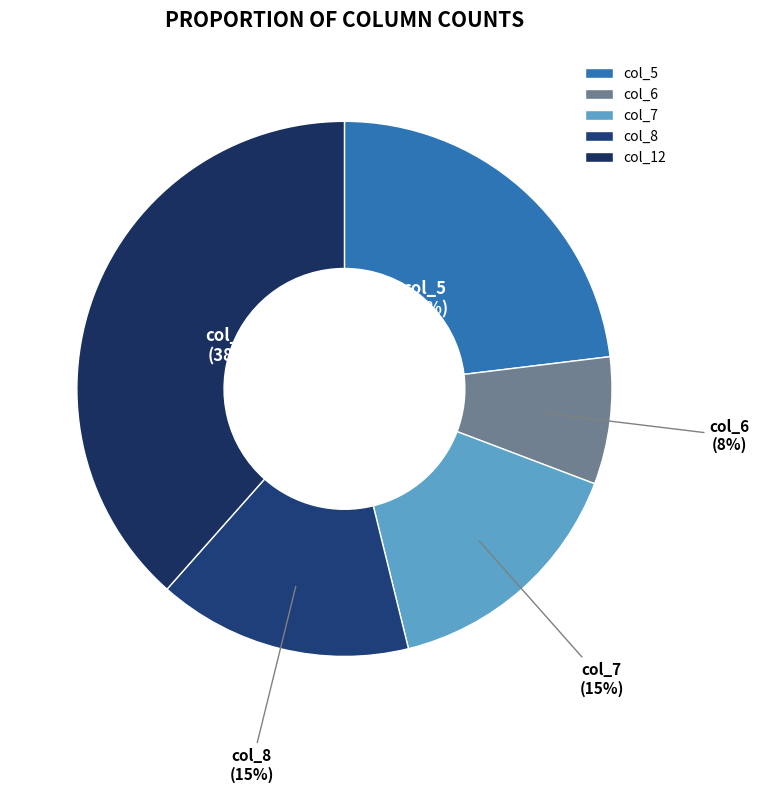

Do col_5 and col_7 together represent more than half of the pie?

No